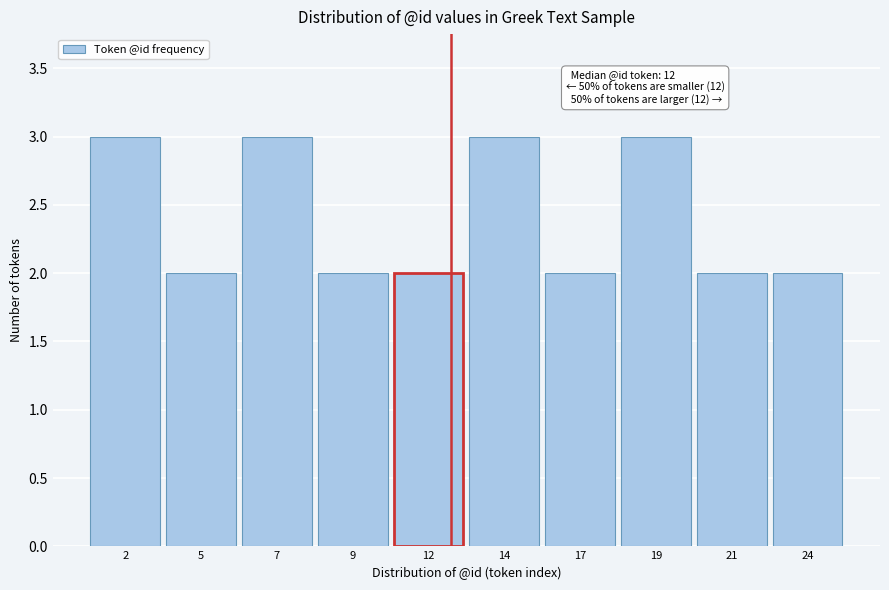

Reading left to right, extract all data points from this chart.

2=3	5=2	7=3	9=2	12=2	14=3	17=2	19=3	21=2	24=2